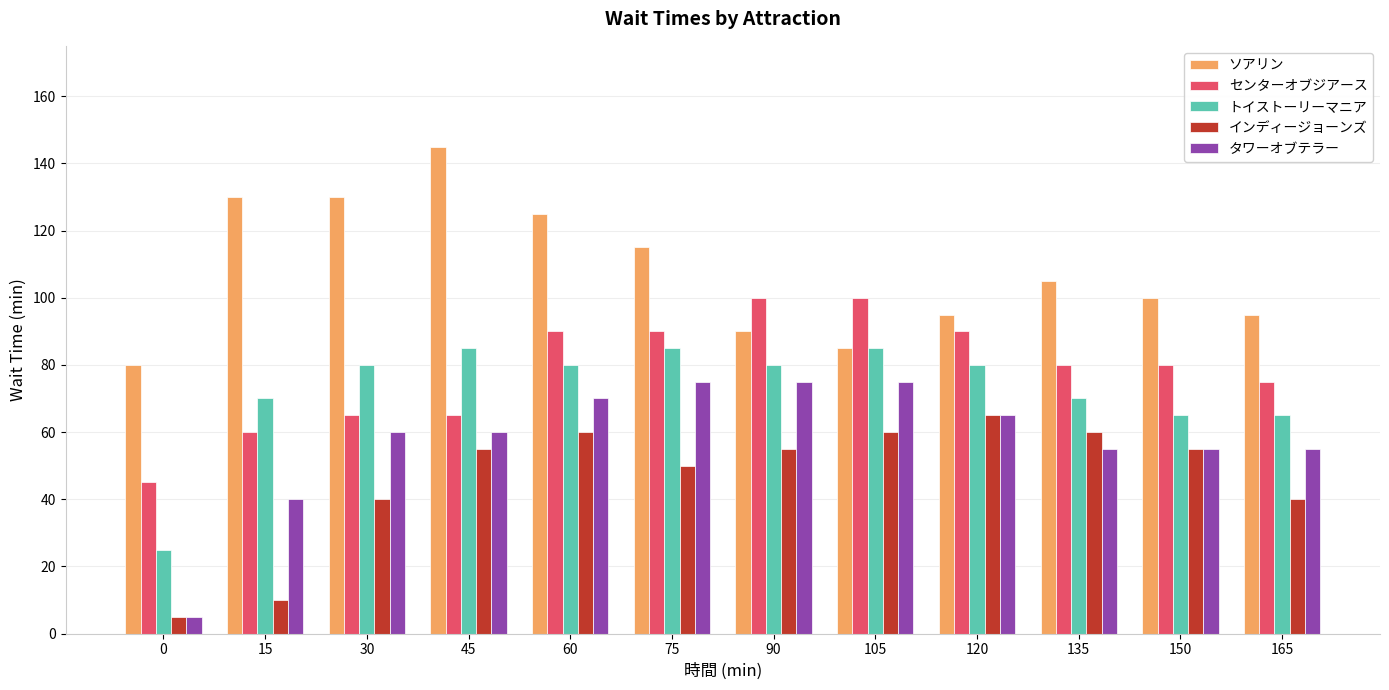

Is it true that センターオブジアース equals 80 at 135?

True